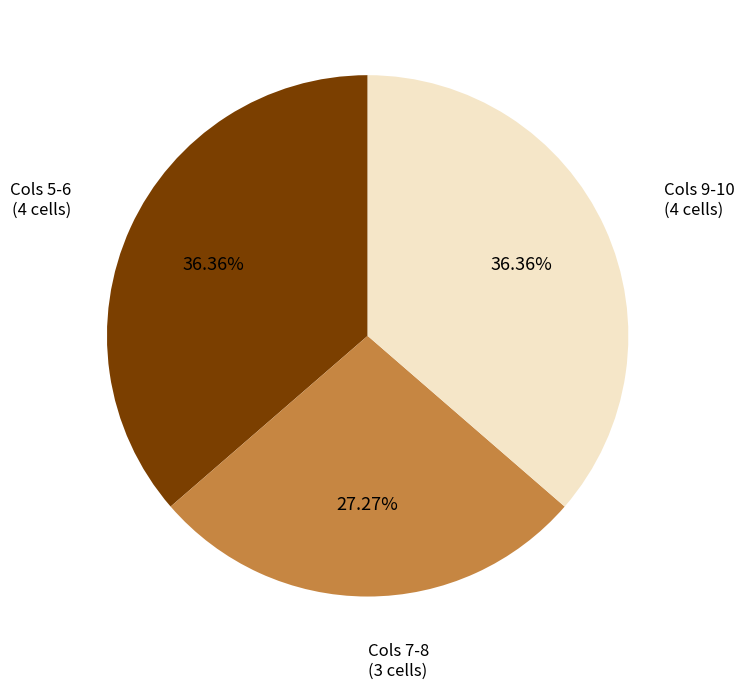

Does any single category account for the majority?

No